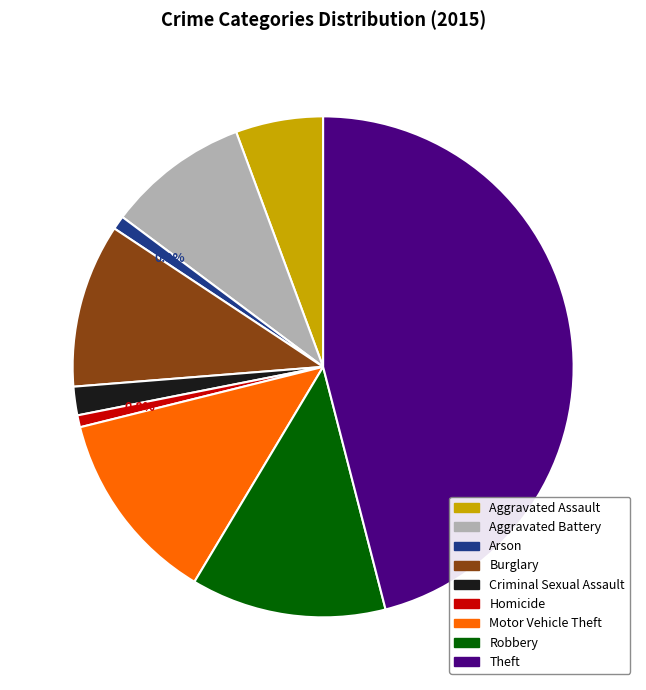

True or false: Burglary accounts for 11% of the total.

True